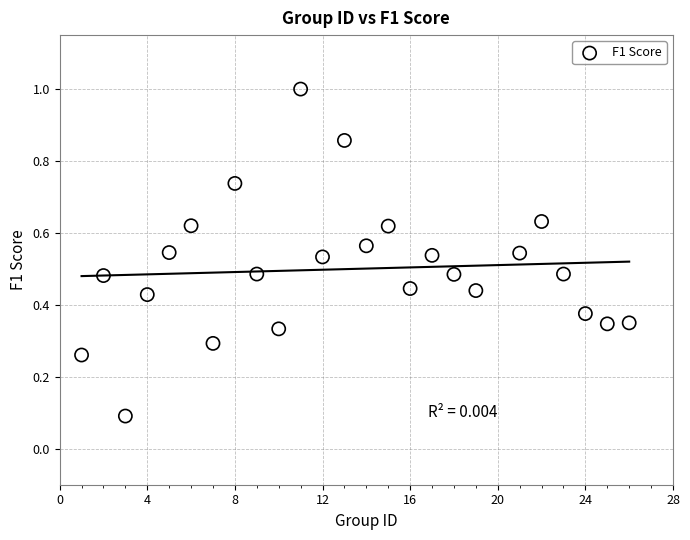

How many data points are displayed?

25